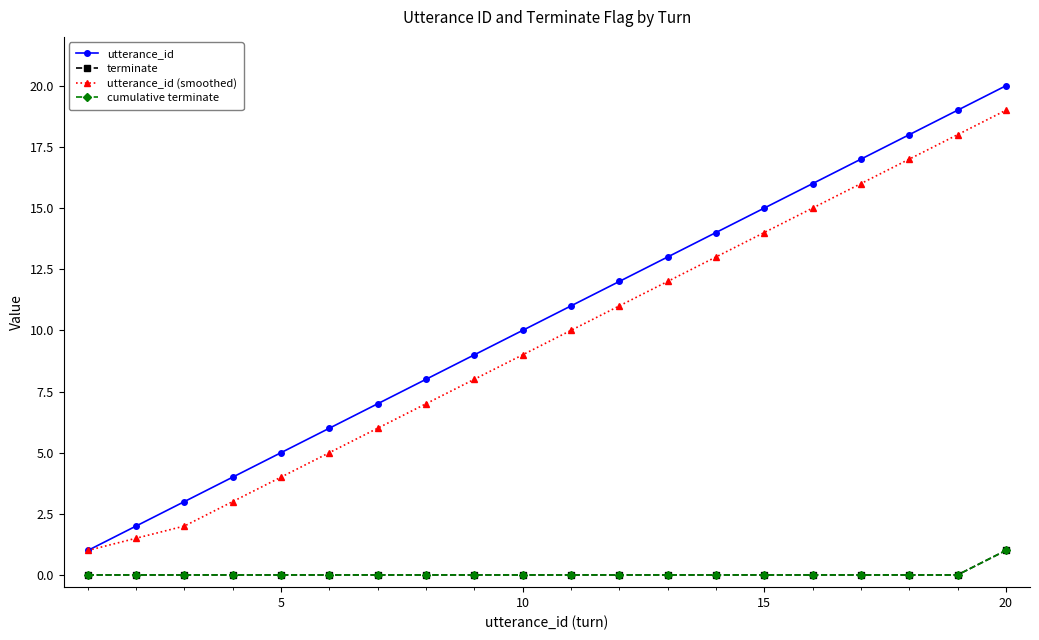

Is this an area chart (filled region under the line)?

No